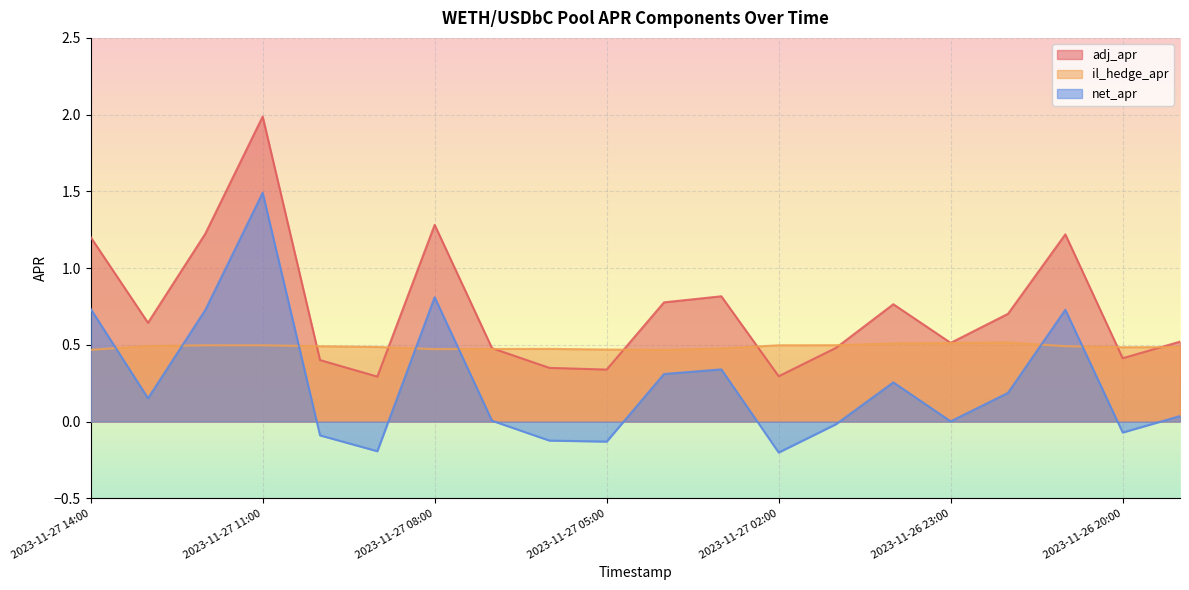

What is the smallest value displayed?

-0.2